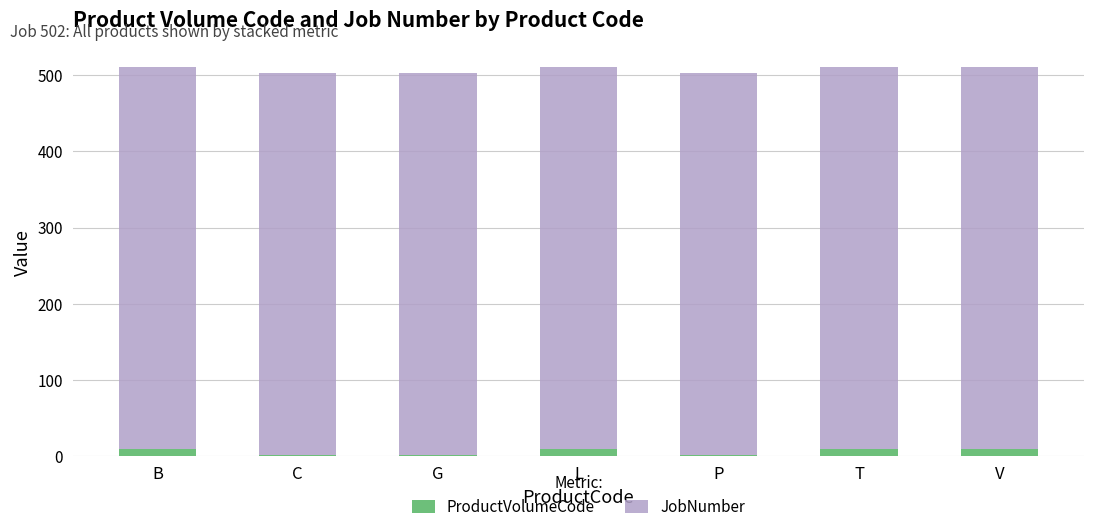

What position from the right is G?

5